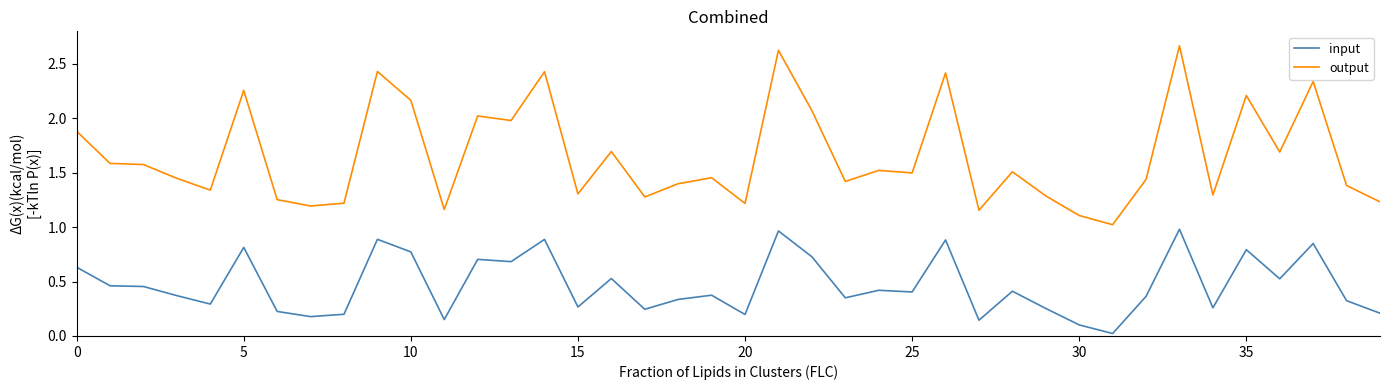

True or false: output and input cross at least once.

False